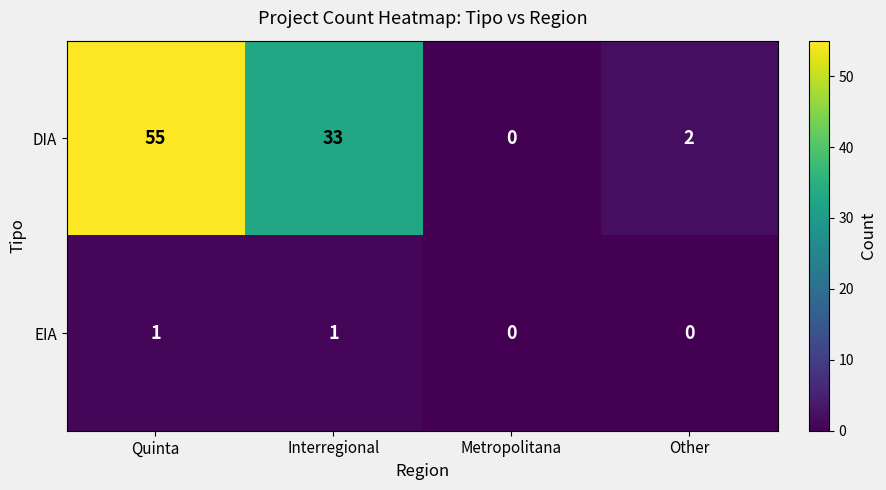

Reading right to left, transcribe all the data shown in this chart.

DIA: 2	0	33	55
EIA: 0	0	1	1